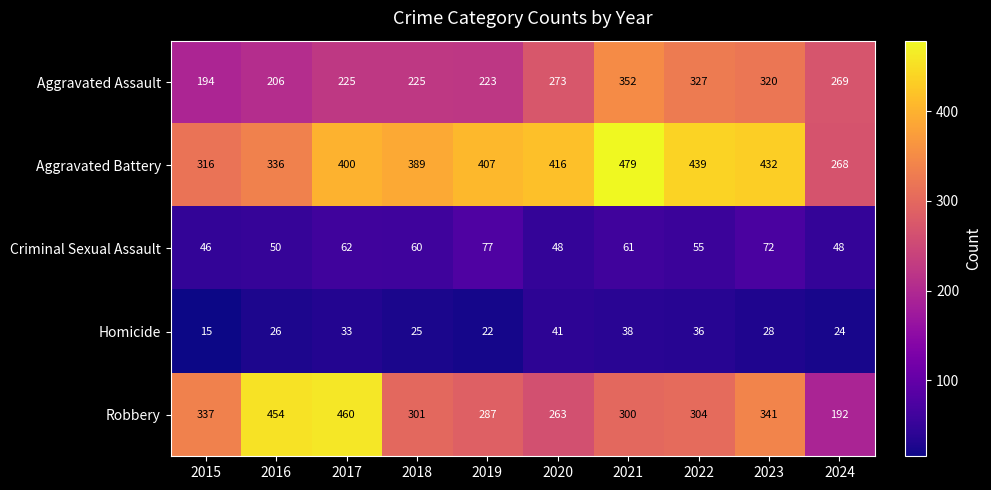

How many distinct data groups are displayed?

5